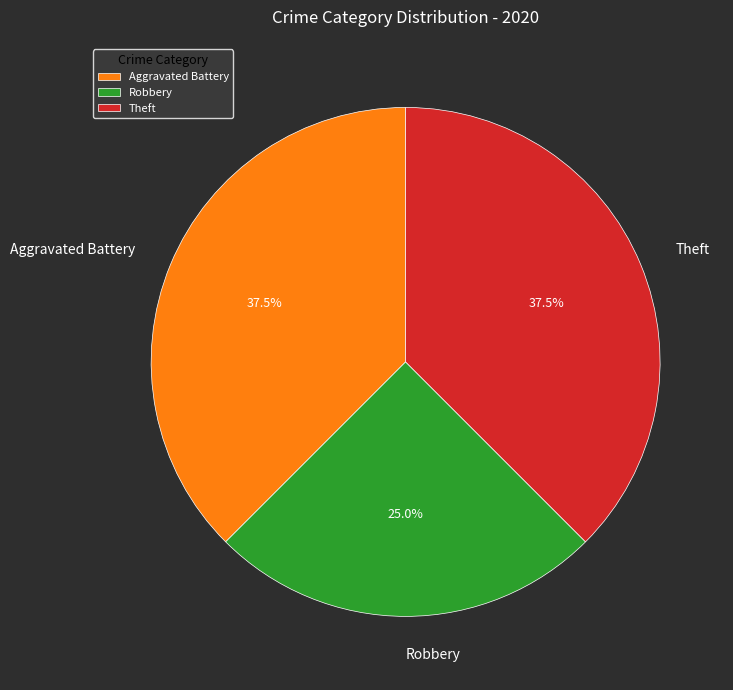

Between Robbery and Theft, which is larger?

Theft